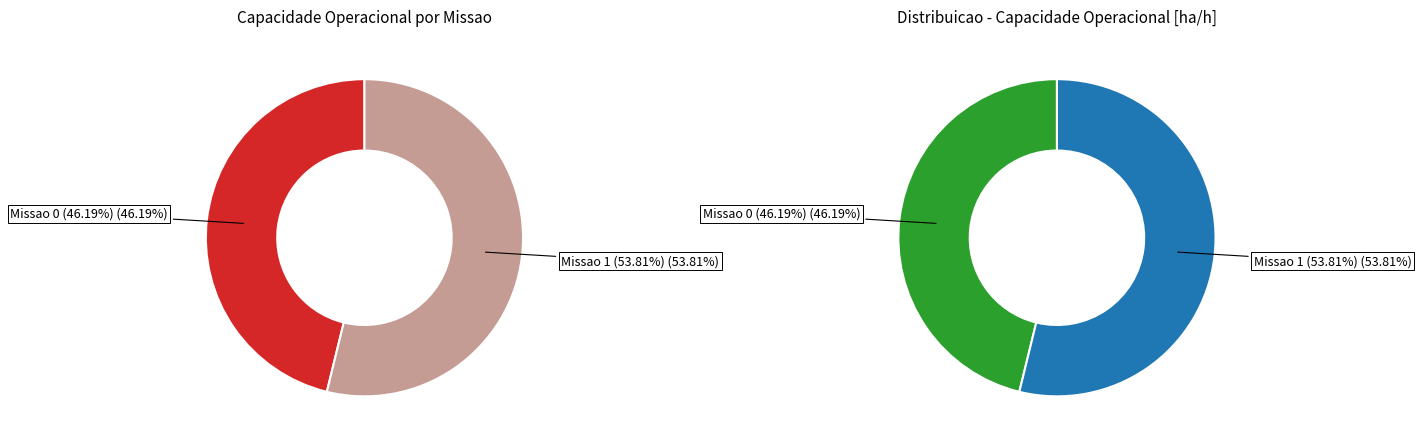

Does Missao 0 represent more than half of the total?

No